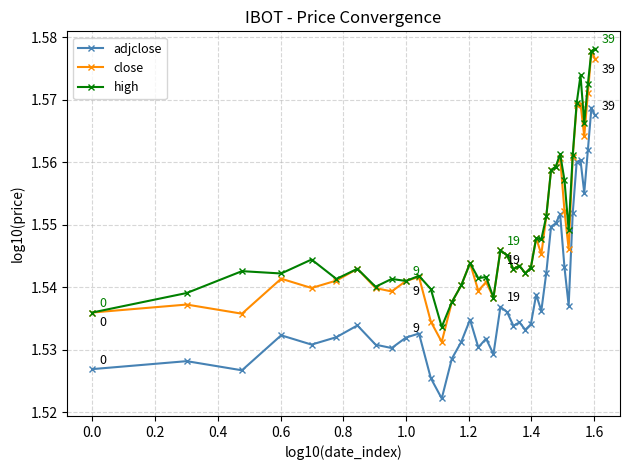

True or false: close has more than 2 points higher than both neighbors.

True